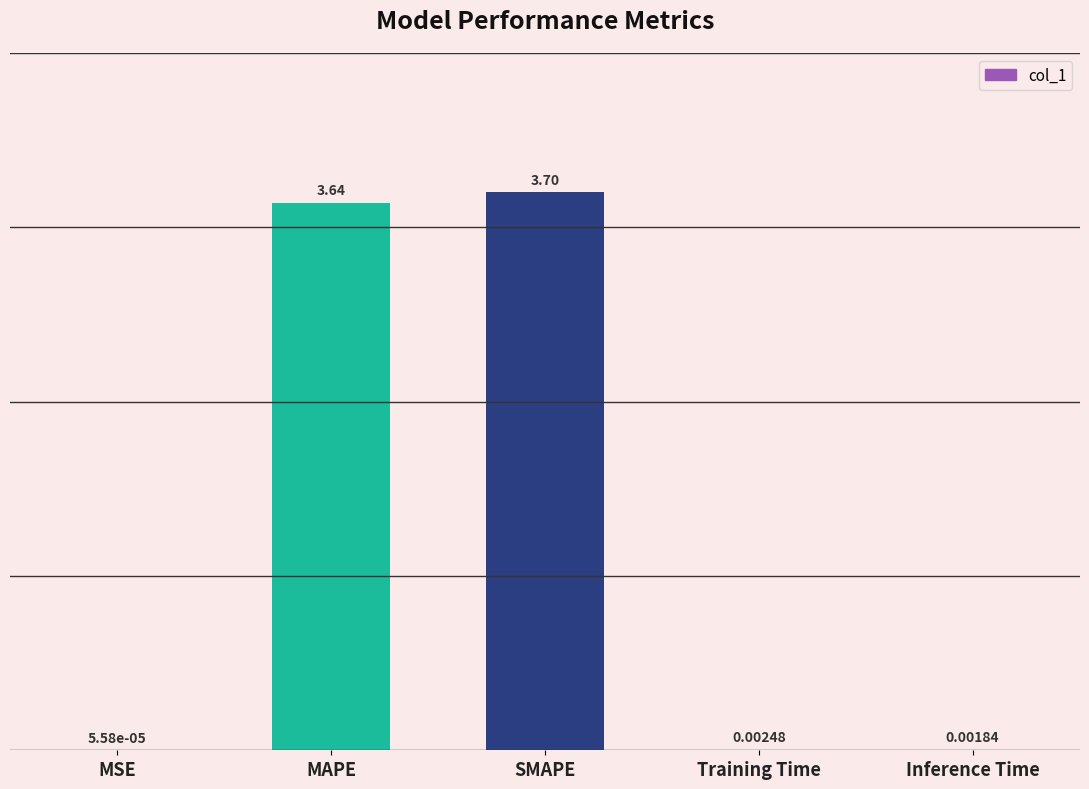

At which category does the chart reach its peak across all series?

SMAPE